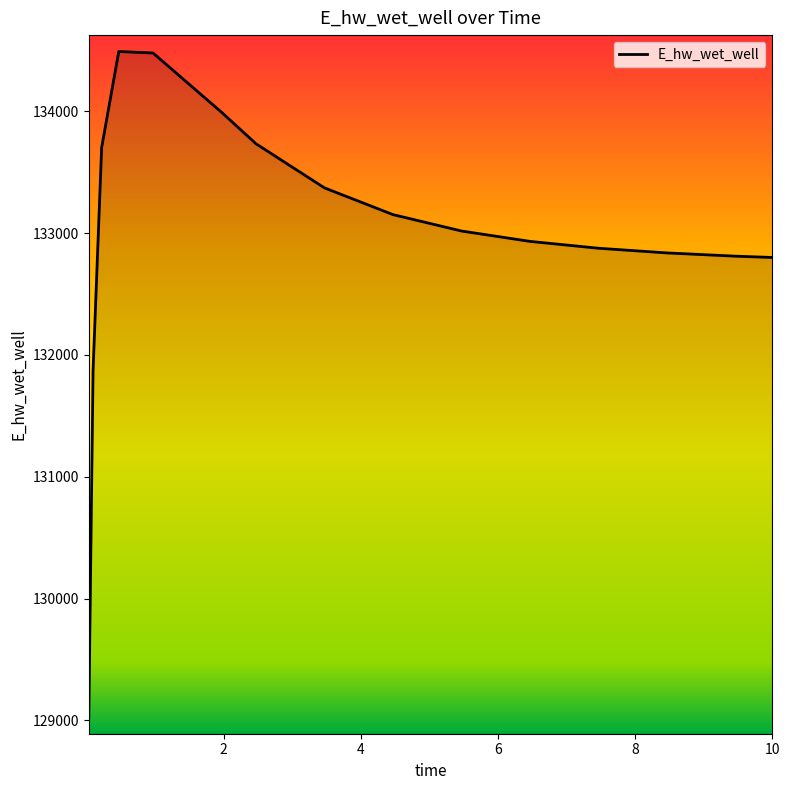

What is the smallest value displayed?

129019.3